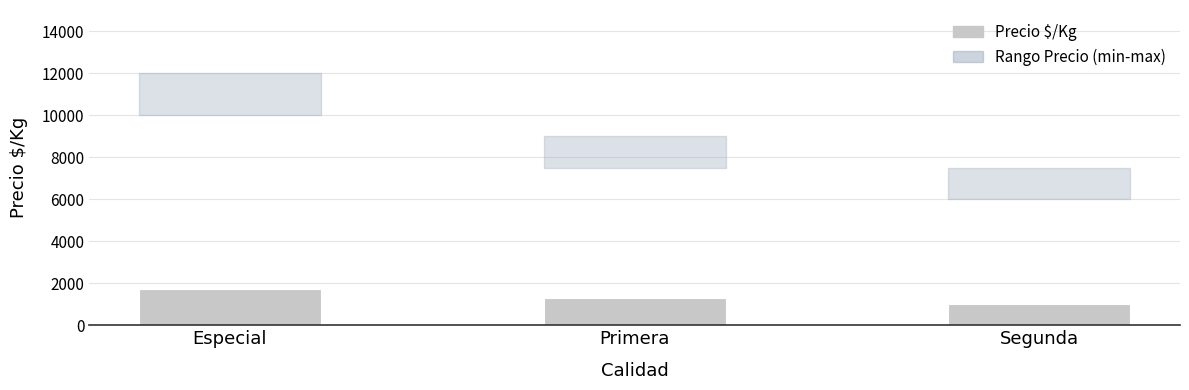

What is the difference between the values at Segunda and Primera?

286